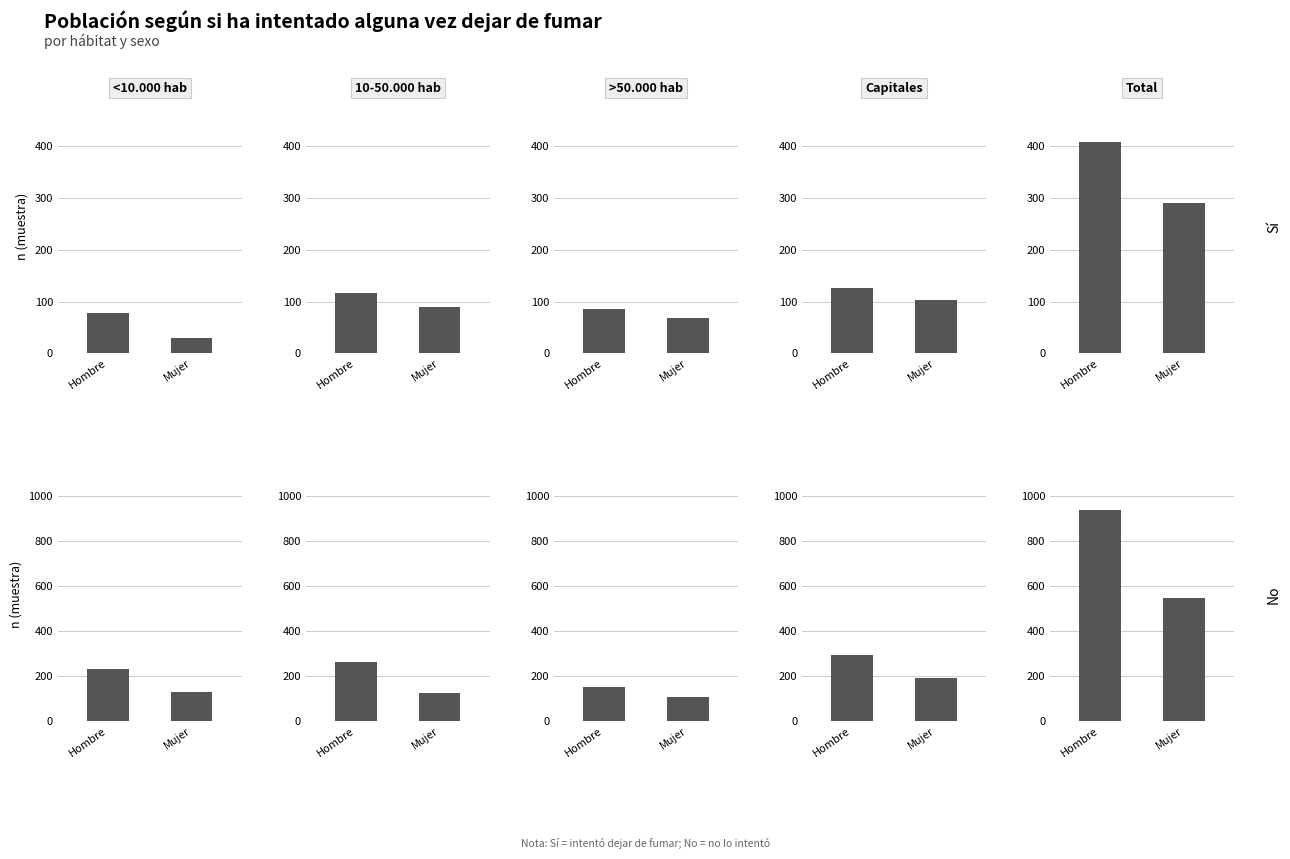

Which category has the lowest value across all series?

<10.000 hab